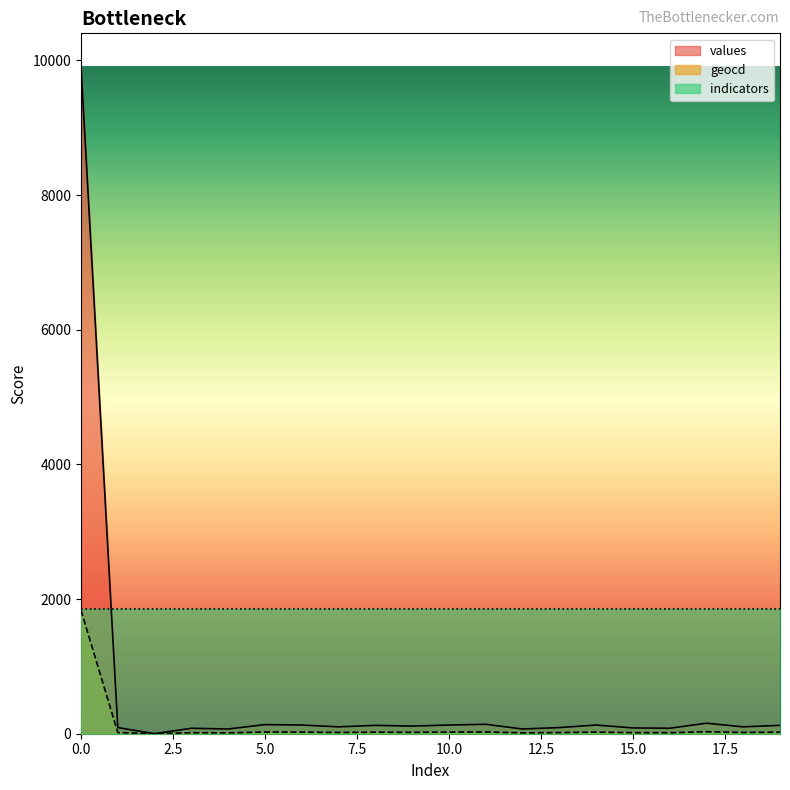

Reading left to right, list all the values displayed in this chart.

values: 9908	91	0	81	70	135	129	102	124	113	129	140	70	91	129	86	81	156	102	124
geocd: 1834	17	0	15	13	25	24	19	23	21	24	26	13	17	24	16	15	29	19	23